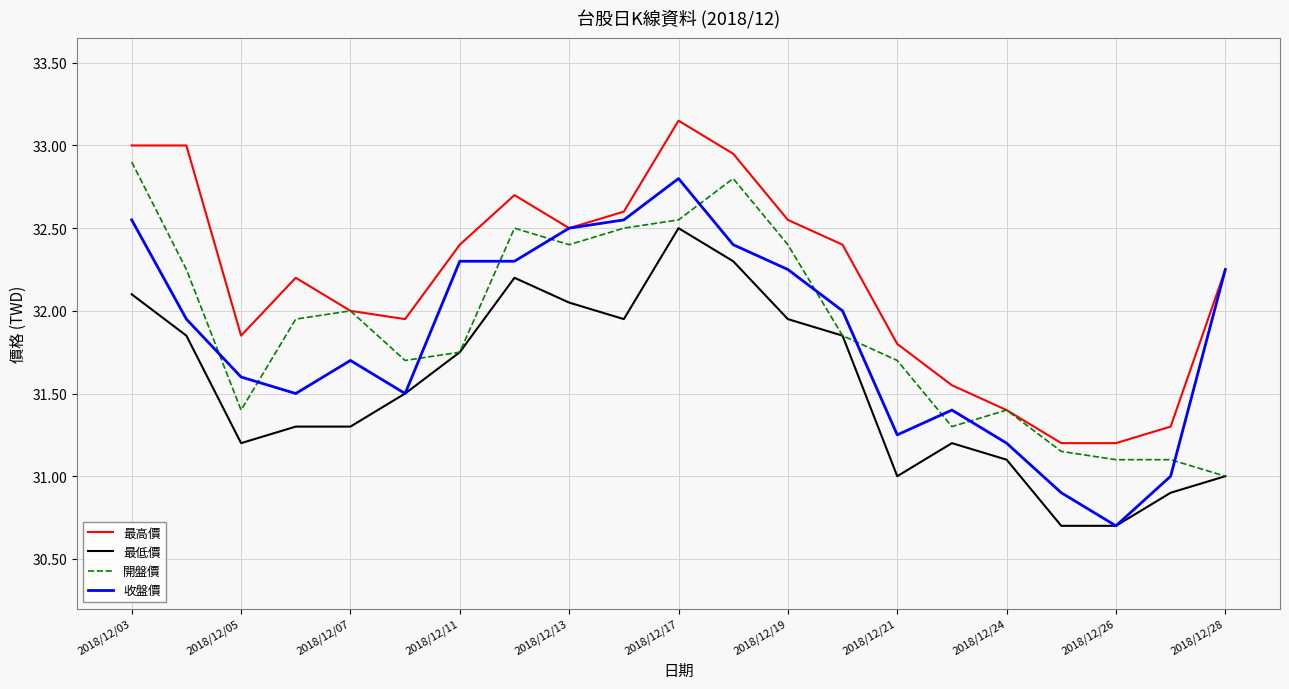

Which series has the largest total across all categories?

最高價